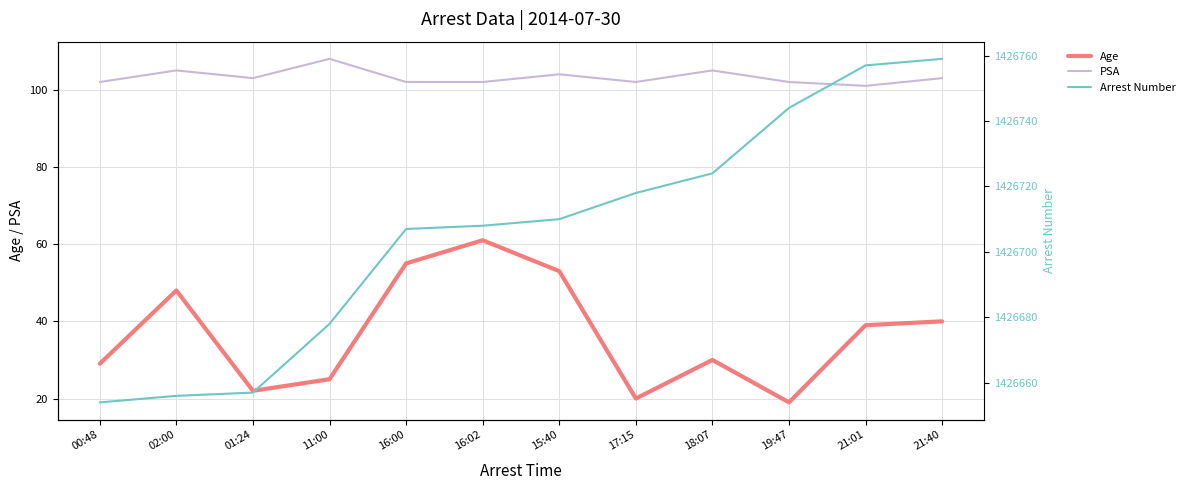

Which series has the widest spread of values?

Arrest Number